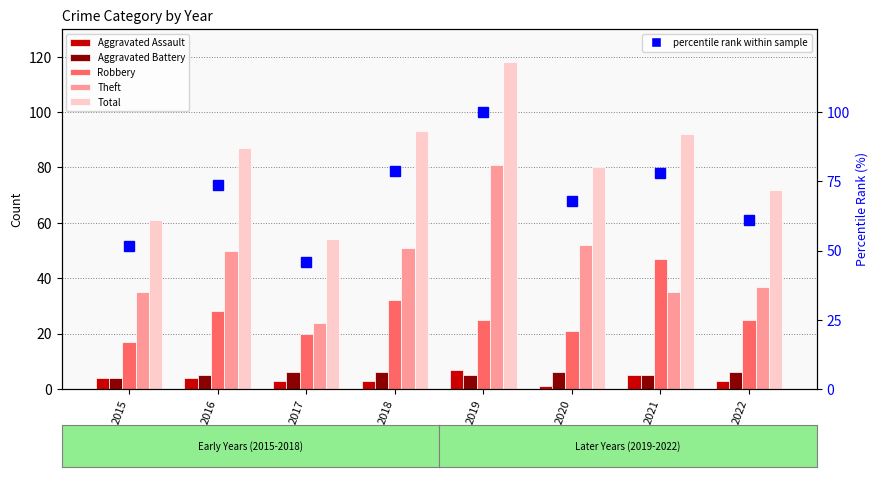

At which category is the sum across all series the highest?

2019